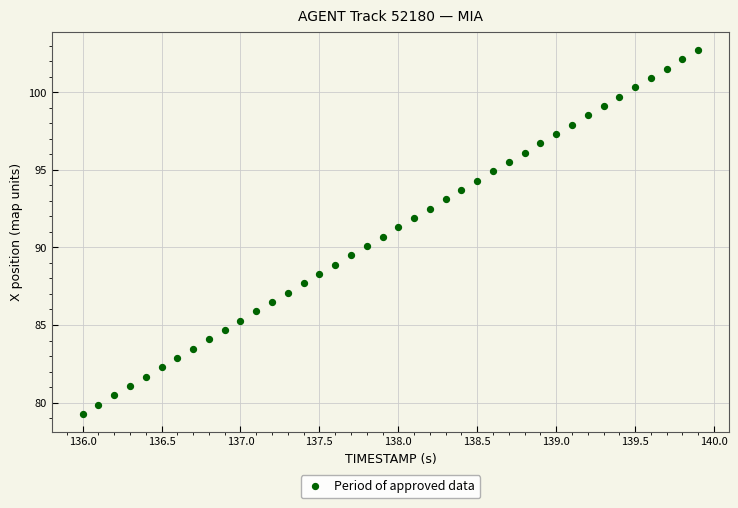

What is the range of X values (max minus min)?

3.9